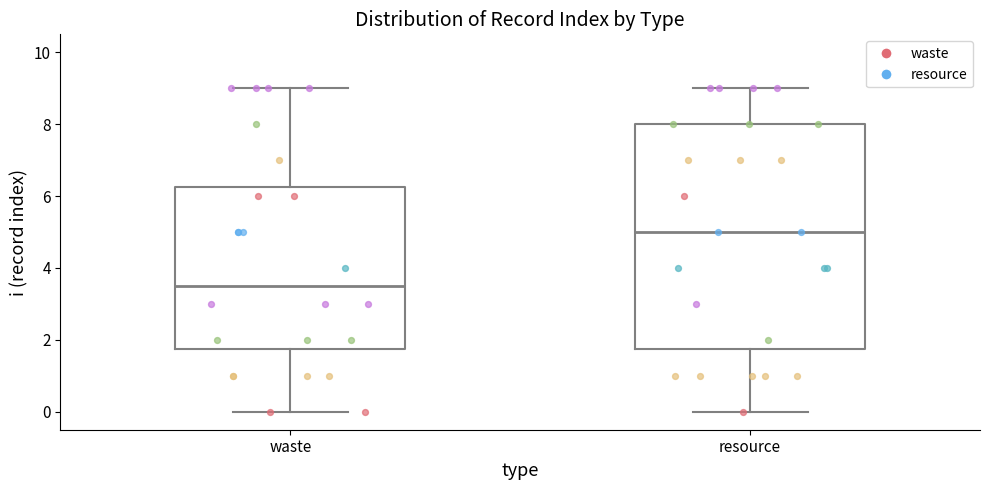

Reading left to right, read every box against the y-axis: the position of its median line, the range the box covers, and the ends of its whiskers. The values are not printed on the chart, so give them approximately, as read against the axis.

waste: median 3.6, box 1.8 to 6.2, whiskers 0.0 to 9.0
resource: median 5.0, box 1.8 to 8.0, whiskers 0.0 to 9.0